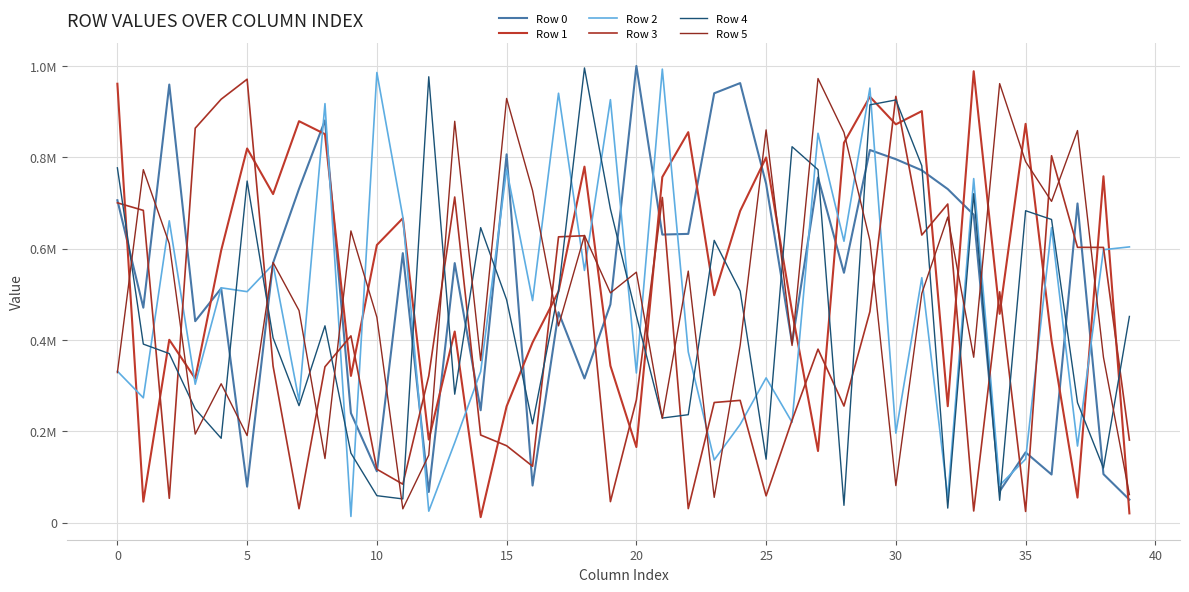

What is the label of the 23rd point from the left?

22